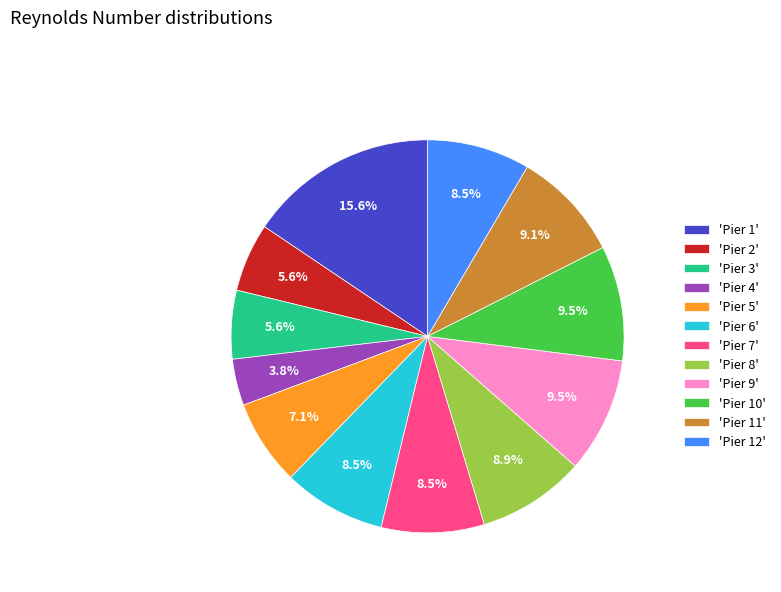

Combined, do 'Pier 1' and 'Pier 8' account for over 50%?

No